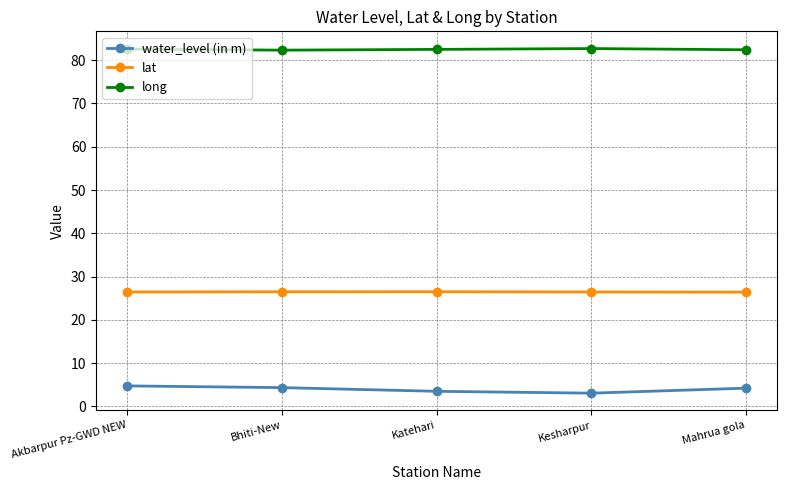

Is it true that long equals 130.6 at Kesharpur?

False